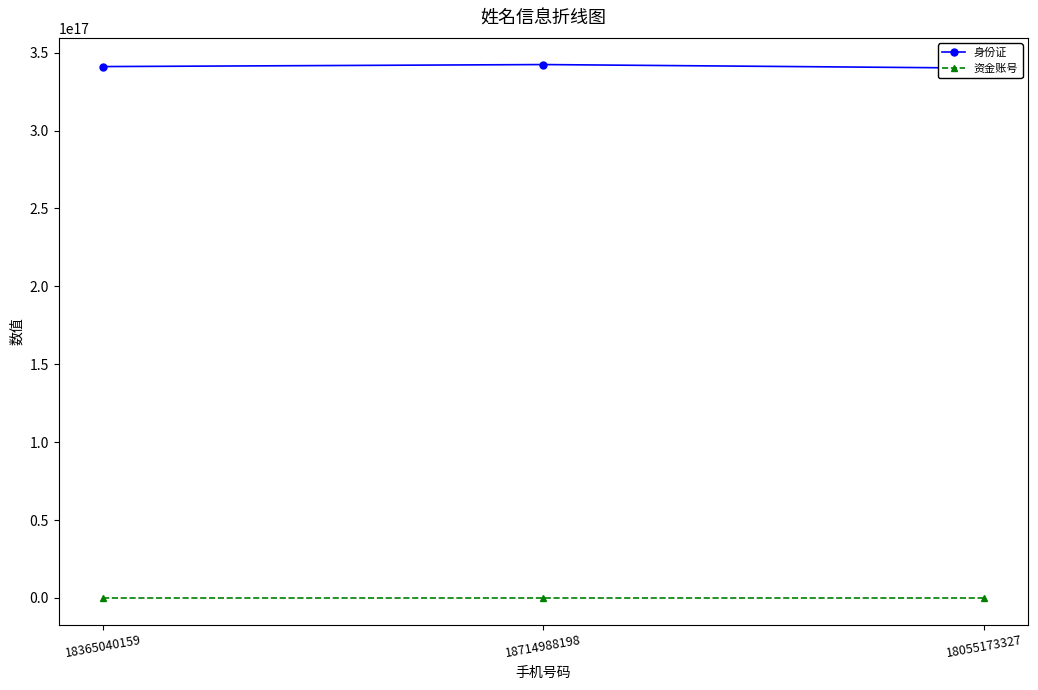

List the series in order of their overall mean, highest first.

身份证, 资金账号